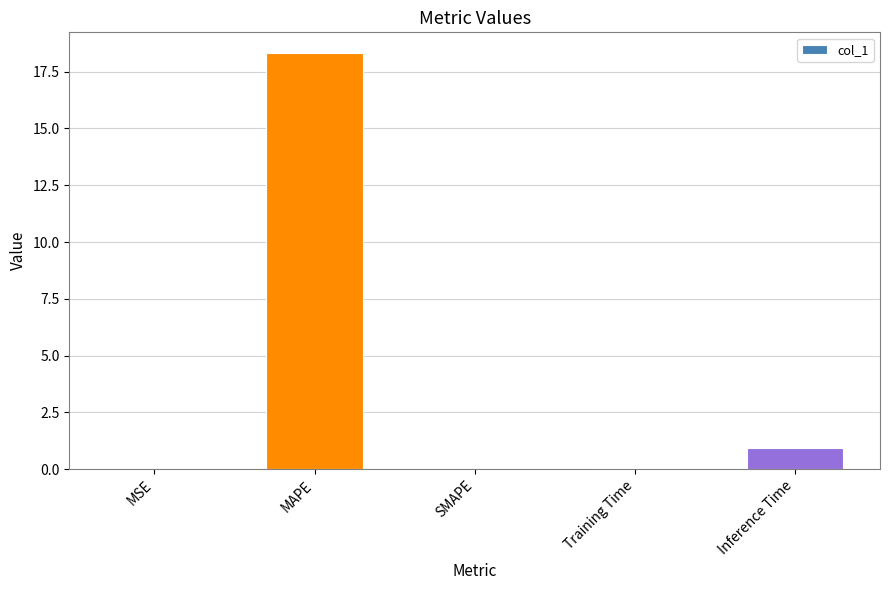

Are the bars horizontal?

No